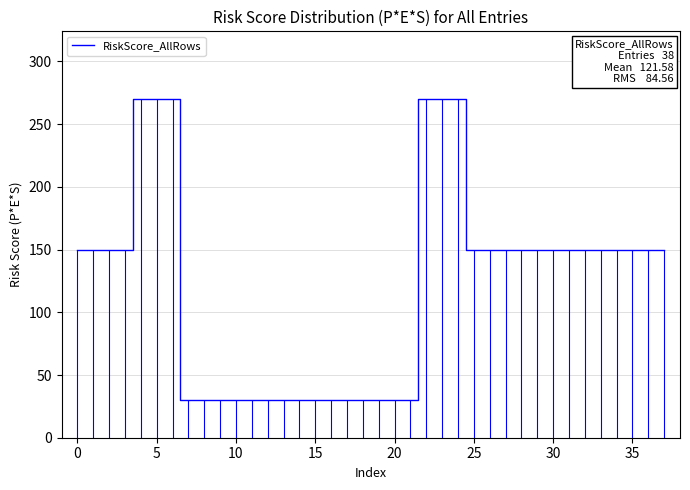

True or false: RiskScore_AllRows has a value of 150 at 35.

True